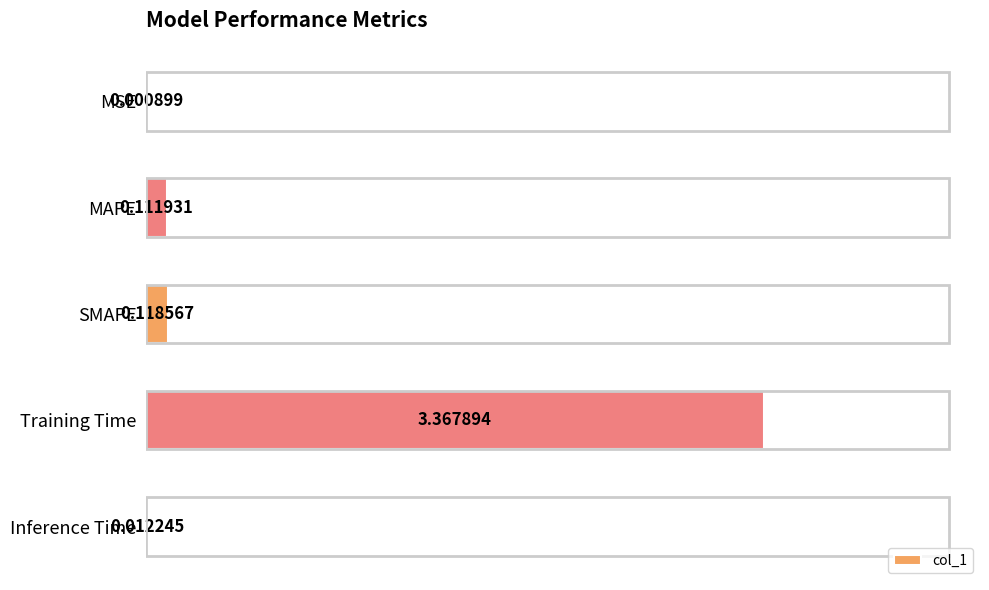

Count the number of categories in the chart.

5